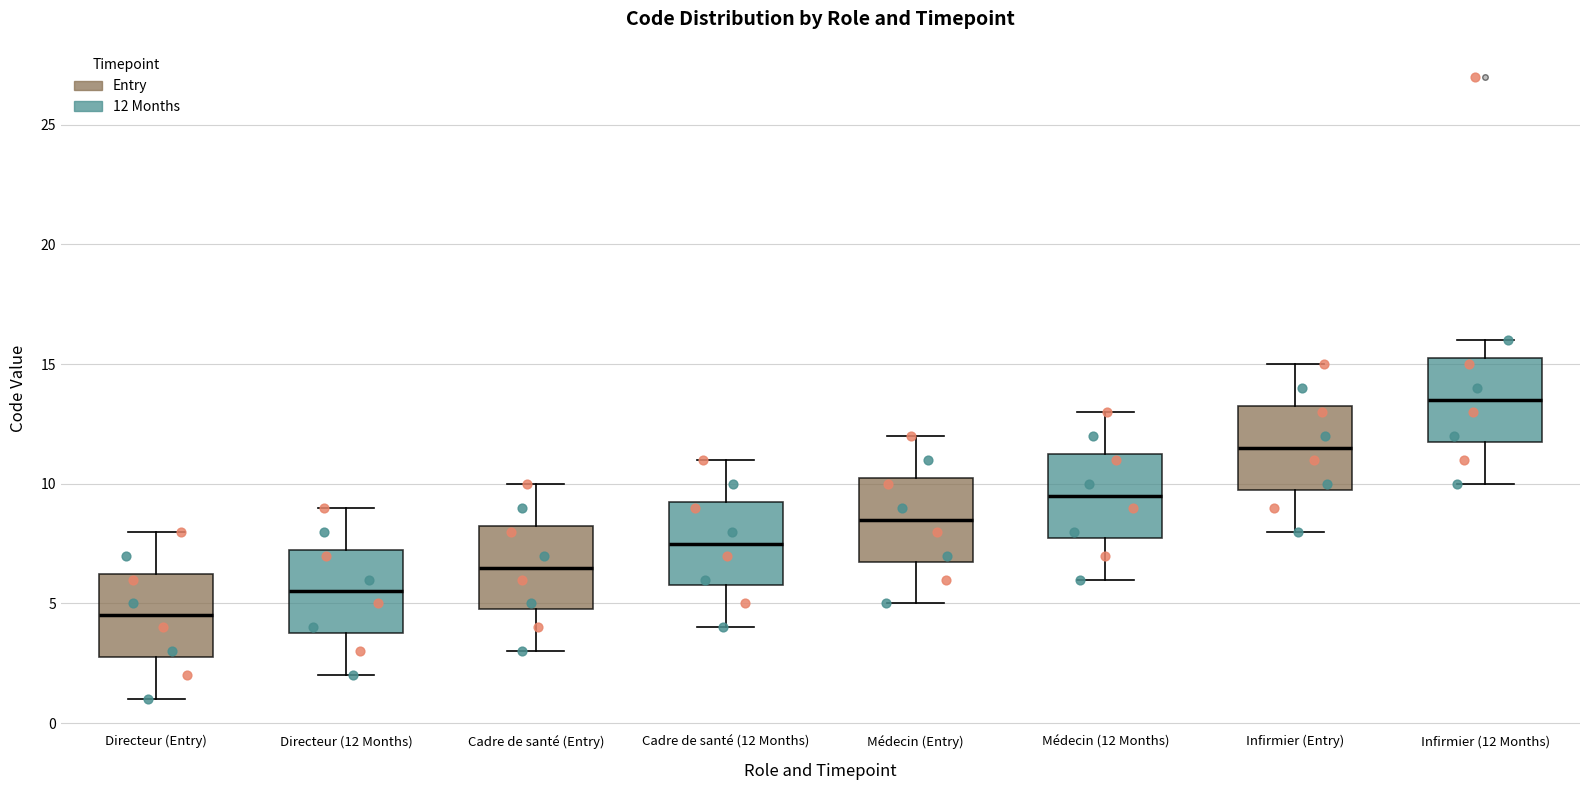

Reading left to right, transcribe this box plot: for each box, give where its median line is, the range the box spans, and where its two whiskers end, as read against the y-axis. The values are not printed on the chart, so give them approximately, as read against the axis.

Directeur (Entry): median 4.5, box 3.0 to 6.5, whiskers 1.0 to 8.0
Directeur (12 Months): median 5.5, box 4.0 to 7.5, whiskers 2.0 to 9.0
Cadre de santé (Entry): median 6.5, box 5.0 to 8.5, whiskers 3.0 to 10.0
Cadre de santé (12 Months): median 7.5, box 6.0 to 9.5, whiskers 4.0 to 11.0
Médecin (Entry): median 8.5, box 7.0 to 10.5, whiskers 5.0 to 12.0
Médecin (12 Months): median 9.5, box 8.0 to 11.5, whiskers 6.0 to 13.0
Infirmier (Entry): median 11.5, box 10.0 to 13.5, whiskers 8.0 to 15.0
Infirmier (12 Months): median 13.5, box 12.0 to 15.5, whiskers 10.0 to 16.0